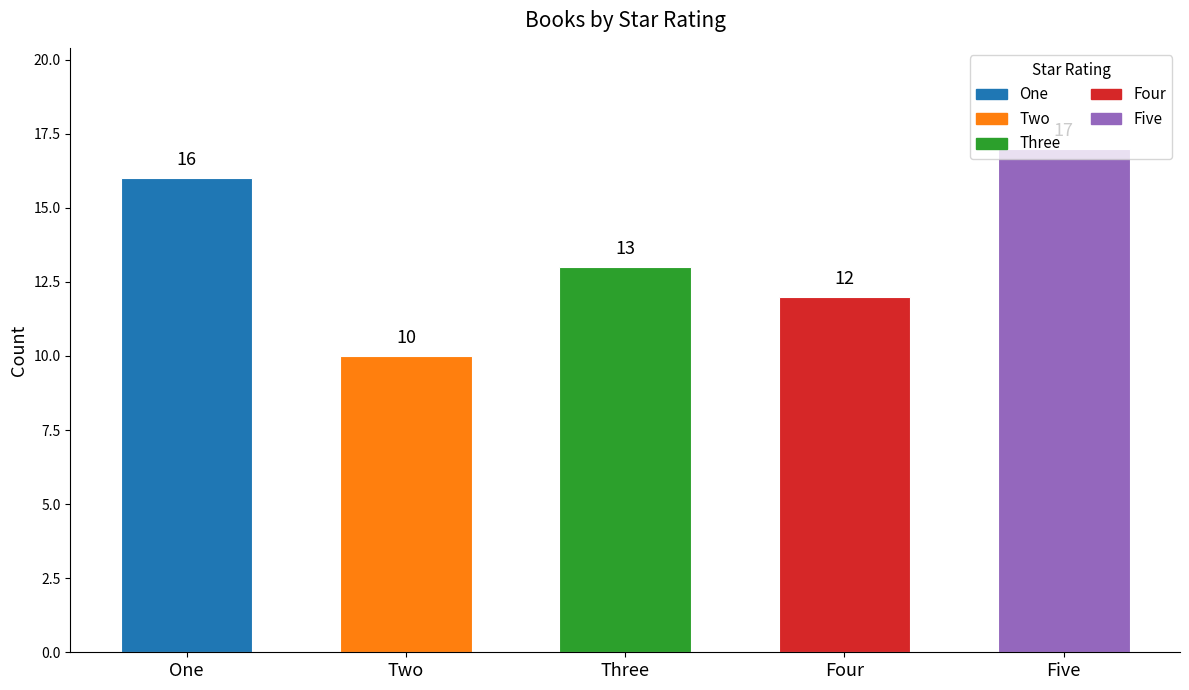

Does the chart contain stacked bars?

No